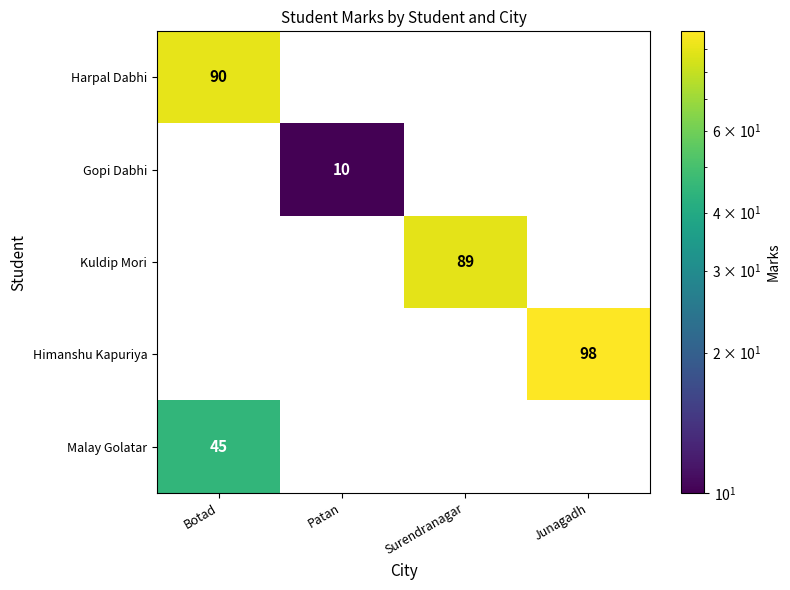

Reading left to right, list all the values displayed in this chart.

Harpal Dabhi: Botad=90	Patan=0	Surendranagar=0	Junagadh=0
Gopi Dabhi: Botad=0	Patan=10	Surendranagar=0	Junagadh=0
Kuldip Mori: Botad=0	Patan=0	Surendranagar=89	Junagadh=0
Himanshu Kapuriya: Botad=0	Patan=0	Surendranagar=0	Junagadh=98
Malay Golatar: Botad=45	Patan=0	Surendranagar=0	Junagadh=0